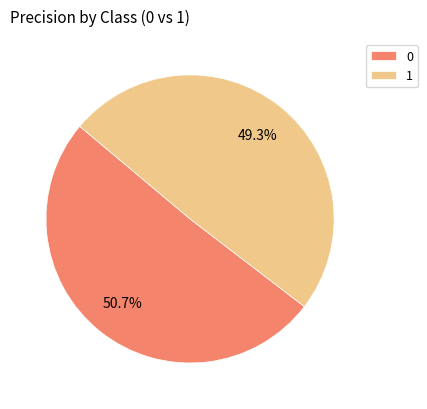

Count the number of slices in the pie.

2